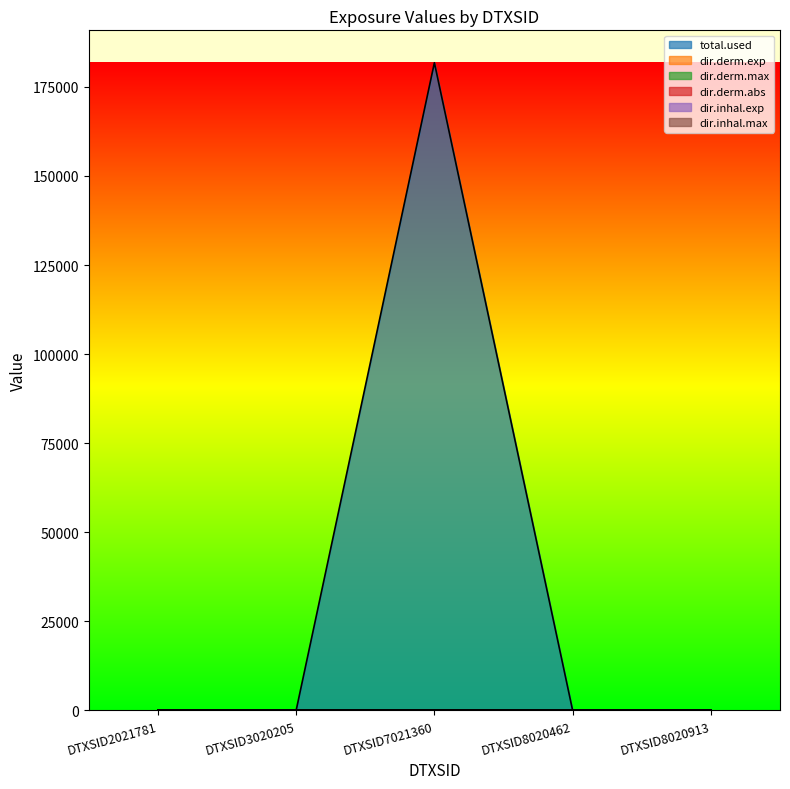

True or false: dir.inhal.max and dir.derm.max intersect in this chart.

False